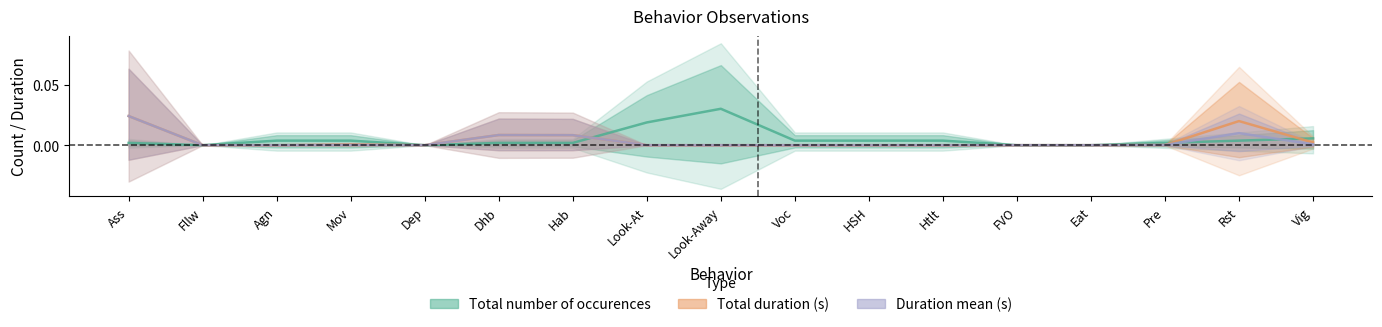

True or false: Total duration (s) and Duration mean (s) cross at least once.

False